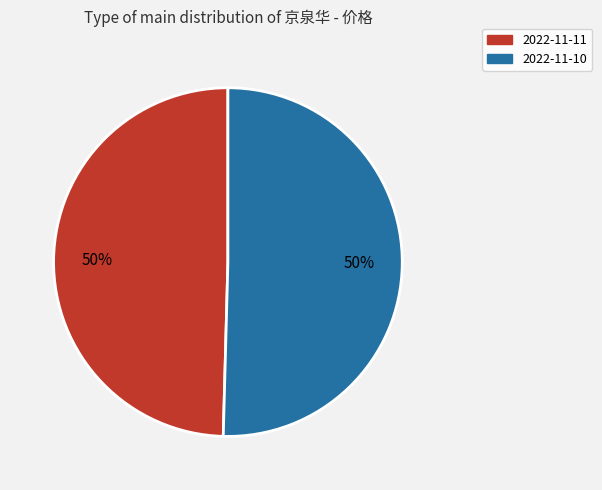

Approximately how many times larger is the value at 2022-11-10 compared to 2022-11-11?

1.0